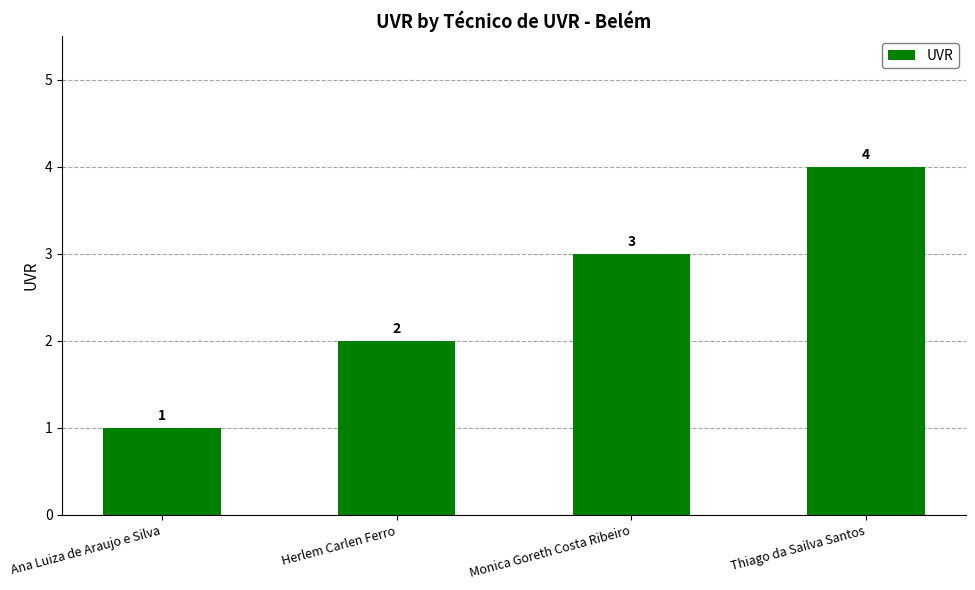

Which category has the lowest value across all series?

Ana Luiza de Araujo e Silva